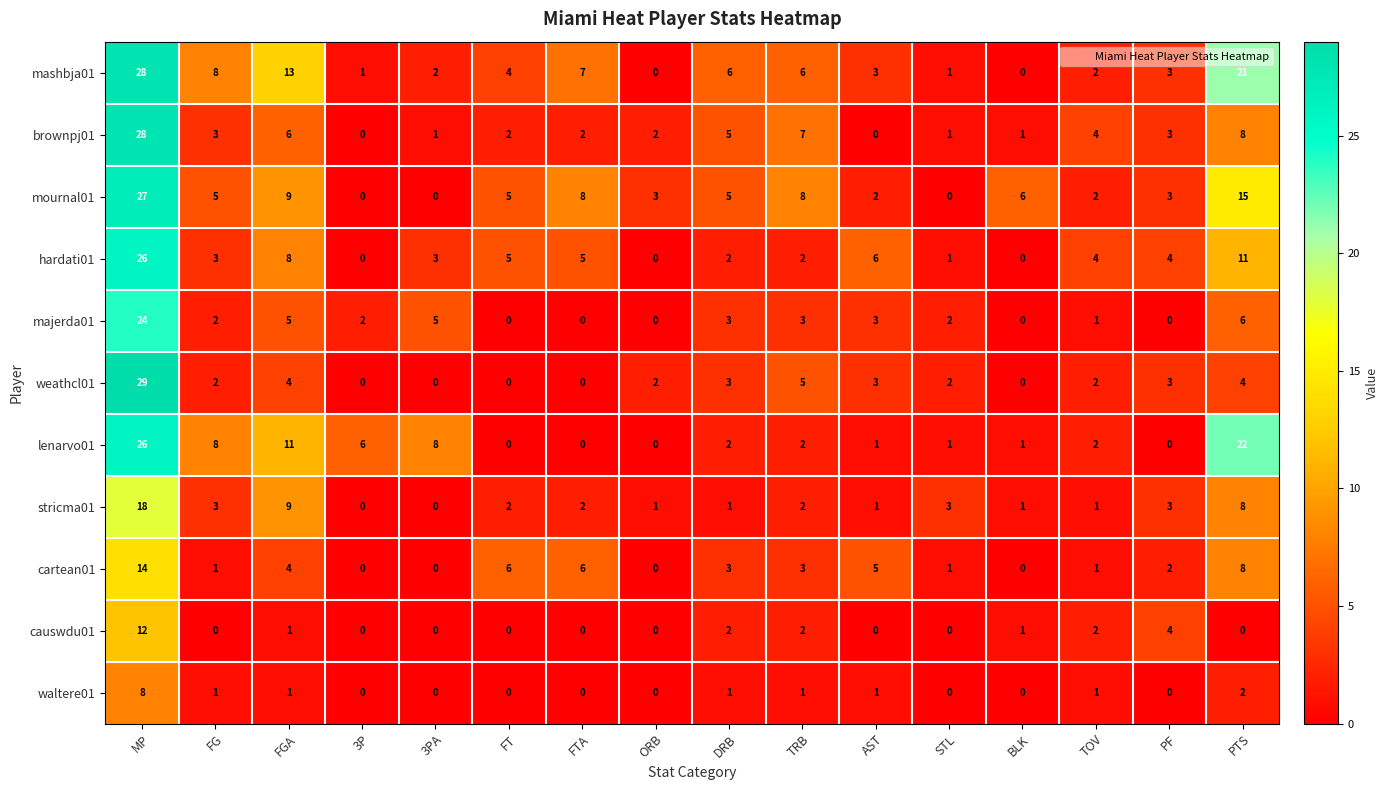

At which label does brownpj01 reach its peak?

MP